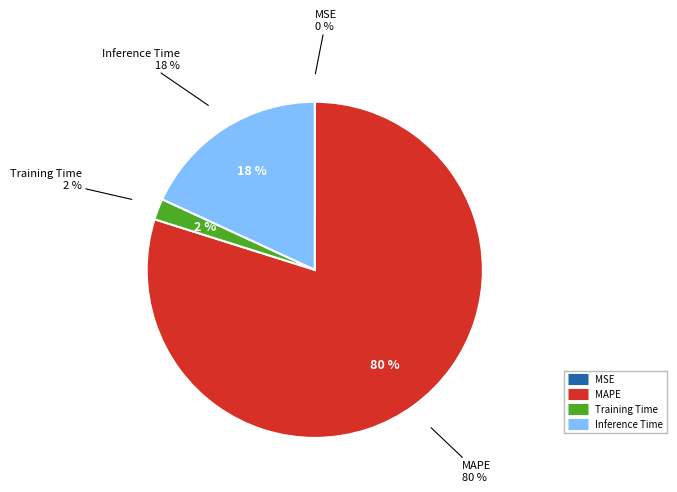

Which category accounts for the majority?

MAPE